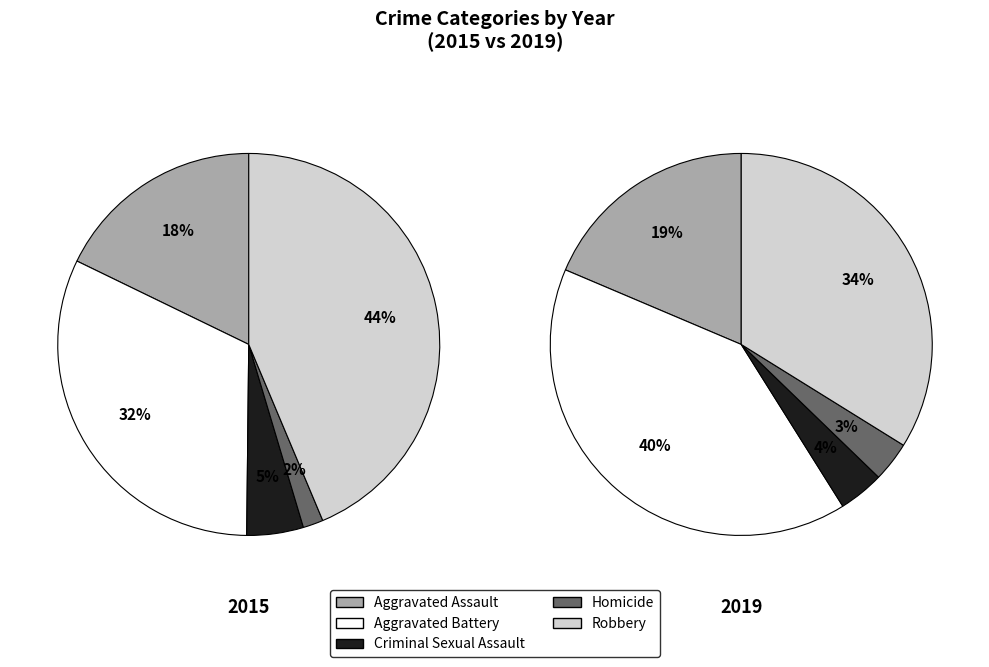

How much of the chart is everything except Robbery?

56.3%